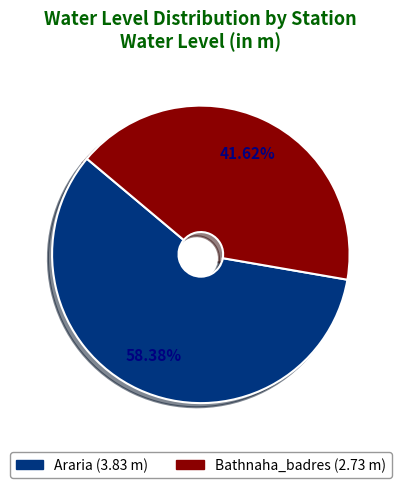

Which category accounts for the majority?

Araria